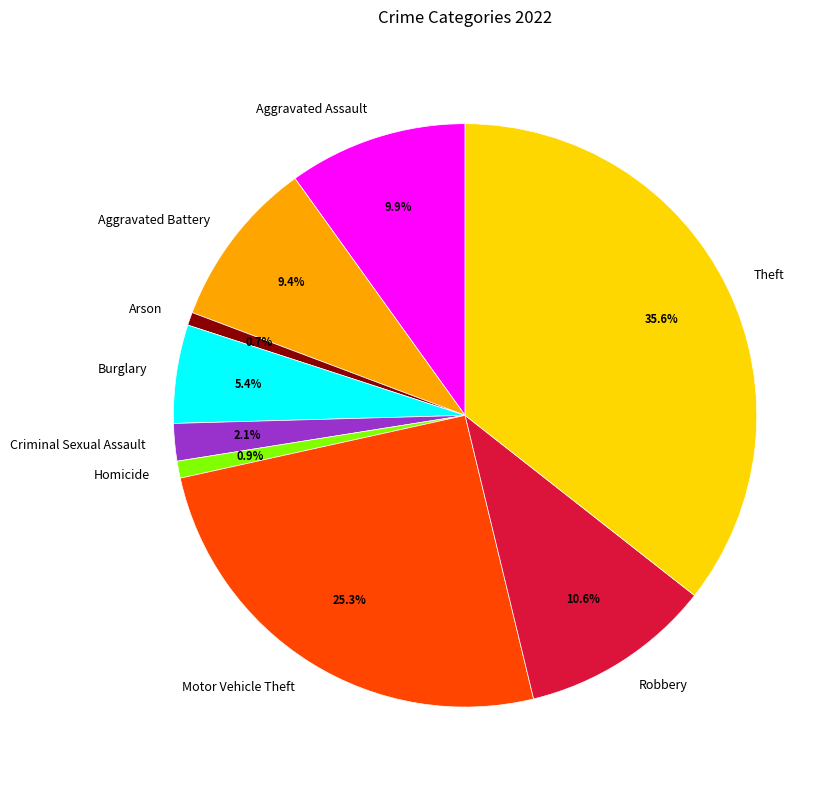

What is the ratio of the value at Aggravated Battery to the value at Homicide?

9.9